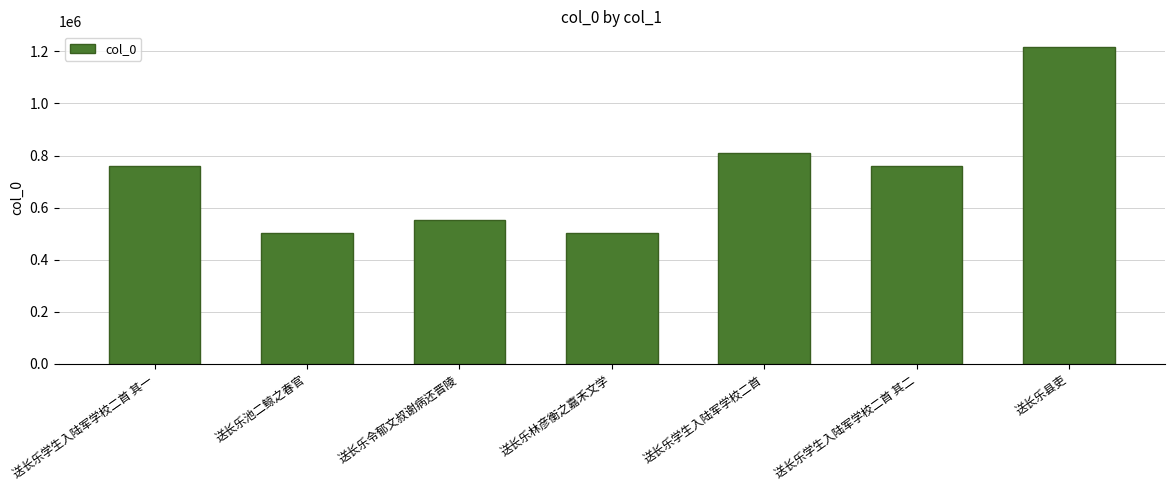

Where is the data nearest to the value 859493?

送长乐学生入陆军学校二首